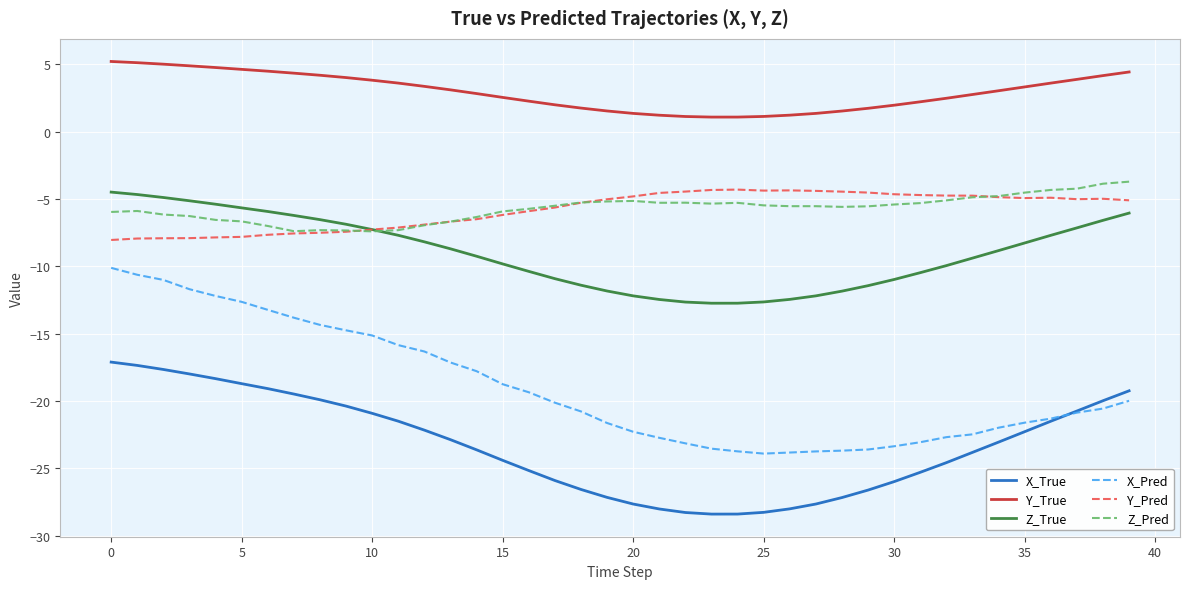

Which series ends up on top after the final intersection of Z_True and Z_Pred?

Z_Pred